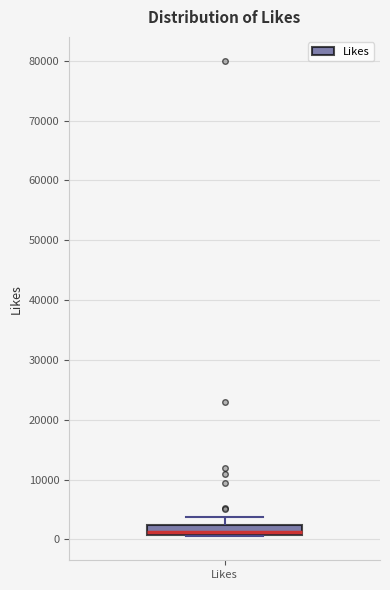

Transcribe this box plot: give where the median line is, the range the box spans, and where the two whiskers end, as read against the y-axis. The values are not printed on the chart, so give them approximately, as read against the axis.

median 1000 (just above the box's lower edge), box 1000 to 2000, whiskers 0 to 4000